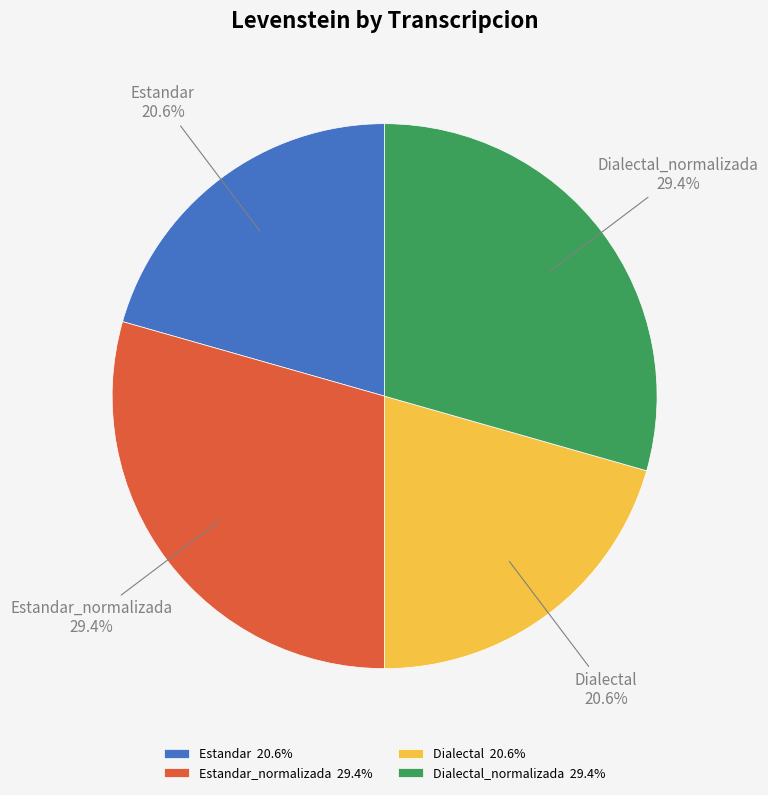

What portion of the pie excludes Estandar?

79.4%